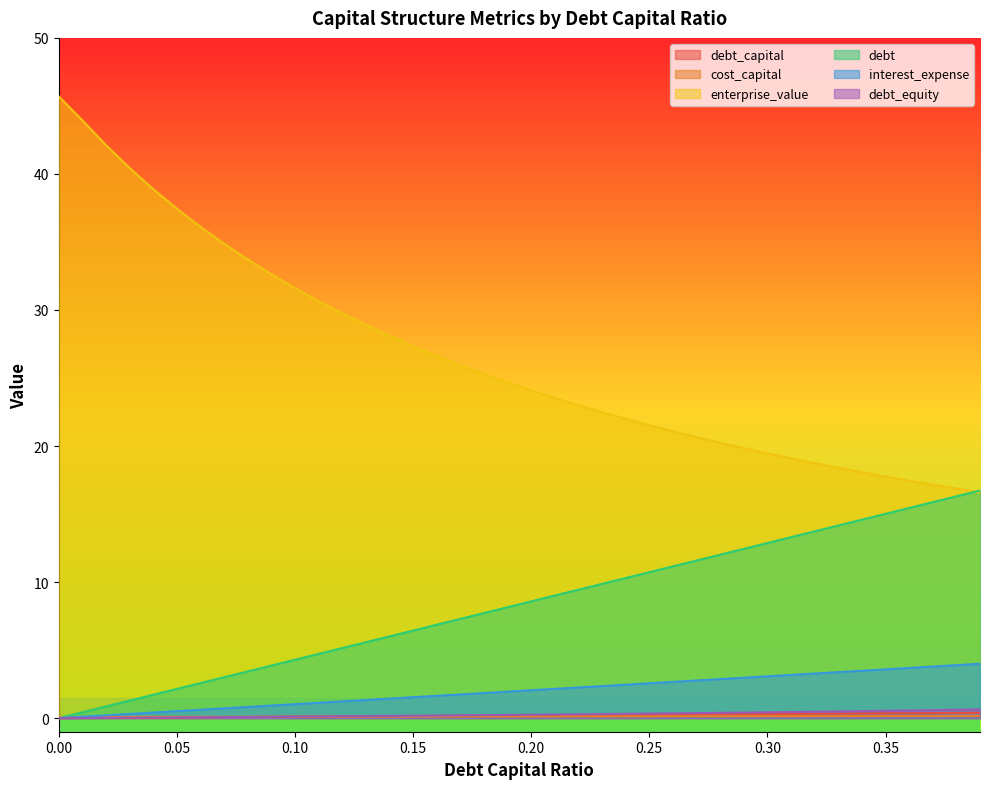

Reading left to right, list all the values displayed in this chart.

debt_capital: 0.0	0.0	0.0	0.0	0.0	0.1	0.1	0.1	0.1	0.1	0.1	0.1	0.1	0.1	0.1	0.1	0.2	0.2	0.2	0.2	0.2	0.2	0.2	0.2	0.2	0.2	0.3	0.3	0.3	0.3	0.3	0.3	0.3	0.3	0.3	0.3	0.4	0.4	0.4	0.4
cost_capital: 0.1	0.1	0.1	0.1	0.1	0.1	0.1	0.1	0.1	0.1	0.1	0.1	0.1	0.1	0.1	0.1	0.1	0.1	0.1	0.1	0.1	0.1	0.1	0.1	0.1	0.1	0.1	0.1	0.1	0.1	0.1	0.1	0.1	0.1	0.2	0.2	0.2	0.2	0.2	0.2
enterprise_value: 45.7	43.9	42.1	40.4	38.9	37.4	36.1	34.9	33.7	32.6	31.6	30.6	29.7	28.9	28.1	27.3	26.6	25.9	25.3	24.7	24.1	23.5	23.0	22.5	22.0	21.5	21.1	20.7	20.2	19.8	19.5	19.1	18.7	18.4	18.1	17.8	17.5	17.2	16.9	16.6
debt: 0.0	0.4	0.9	1.3	1.7	2.1	2.6	3.0	3.4	3.9	4.3	4.7	5.1	5.6	6.0	6.4	6.9	7.3	7.7	8.2	8.6	9.0	9.4	9.9	10.3	10.7	11.2	11.6	12.0	12.4	12.9	13.3	13.7	14.2	14.6	15.0	15.4	15.9	16.3	16.7
interest_expense: 0.0	0.1	0.2	0.3	0.4	0.5	0.6	0.7	0.8	0.9	1.0	1.1	1.2	1.3	1.4	1.5	1.6	1.7	1.8	1.9	2.0	2.2	2.3	2.4	2.5	2.6	2.7	2.8	2.9	3.0	3.1	3.2	3.3	3.4	3.5	3.6	3.7	3.8	3.9	4.0
debt_equity: 0.0	0.0	0.0	0.0	0.0	0.1	0.1	0.1	0.1	0.1	0.1	0.1	0.1	0.1	0.2	0.2	0.2	0.2	0.2	0.2	0.2	0.3	0.3	0.3	0.3	0.3	0.4	0.4	0.4	0.4	0.4	0.4	0.5	0.5	0.5	0.5	0.6	0.6	0.6	0.6